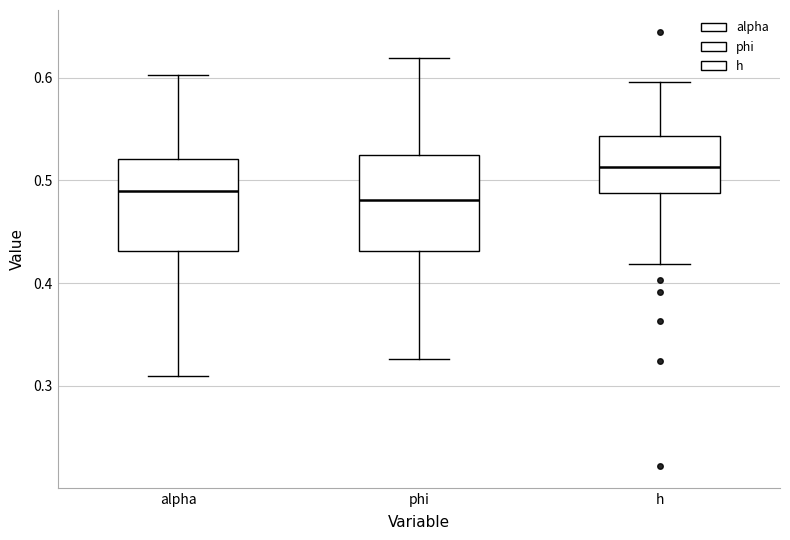

Reading left to right, read every box against the y-axis: the position of its median line, the range the box covers, and the ends of its whiskers. The values are not printed on the chart, so give them approximately, as read against the axis.

alpha: median 0.49, box 0.43 to 0.52, whiskers 0.31 to 0.60
phi: median 0.48, box 0.43 to 0.52, whiskers 0.33 to 0.62
h: median 0.51, box 0.49 to 0.54, whiskers 0.42 to 0.60